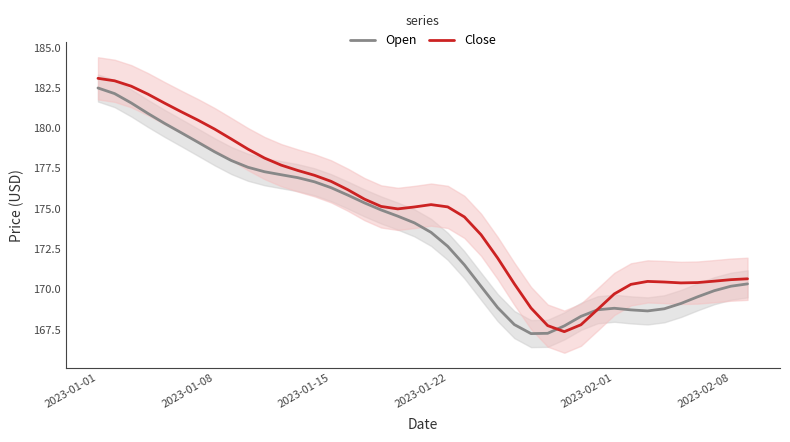

What is the sum of all Open values?

6946.8